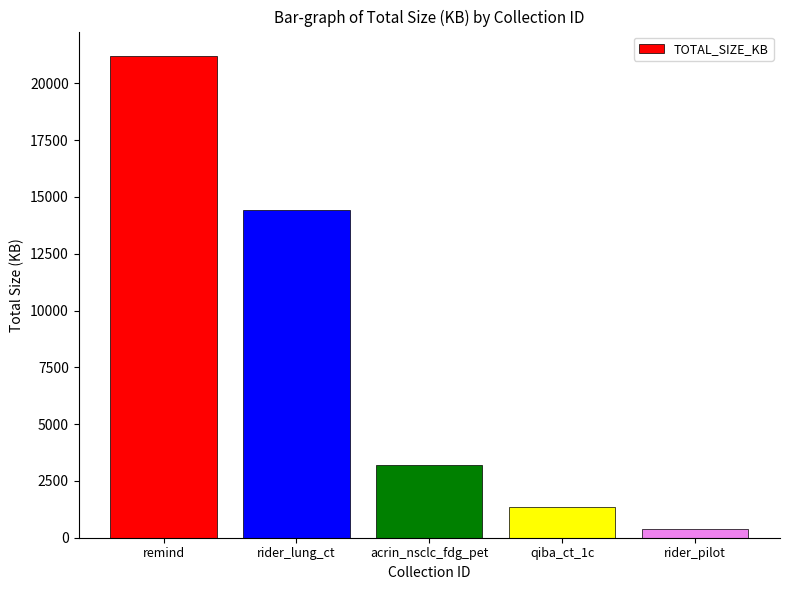

How many bars are there in total?

5